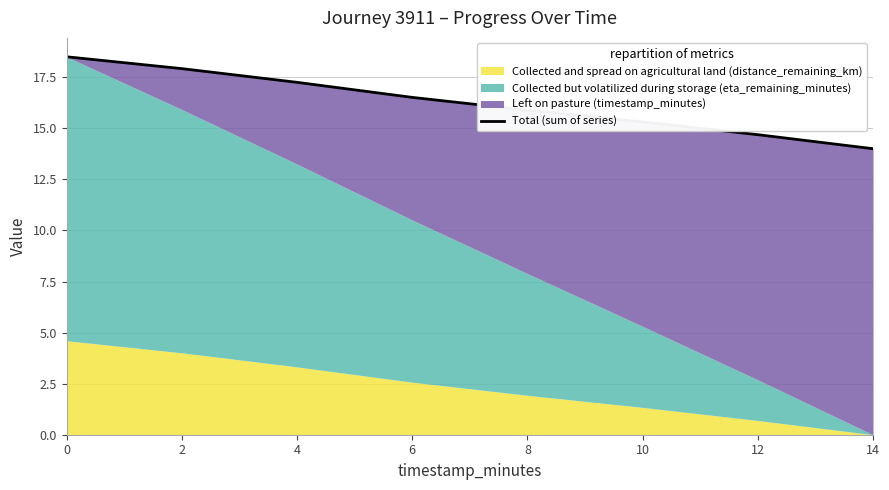

Reading left to right, list all the values displayed in this chart.

18.5	17.9	17.2	16.5	15.9	15.3	14.7	14.0